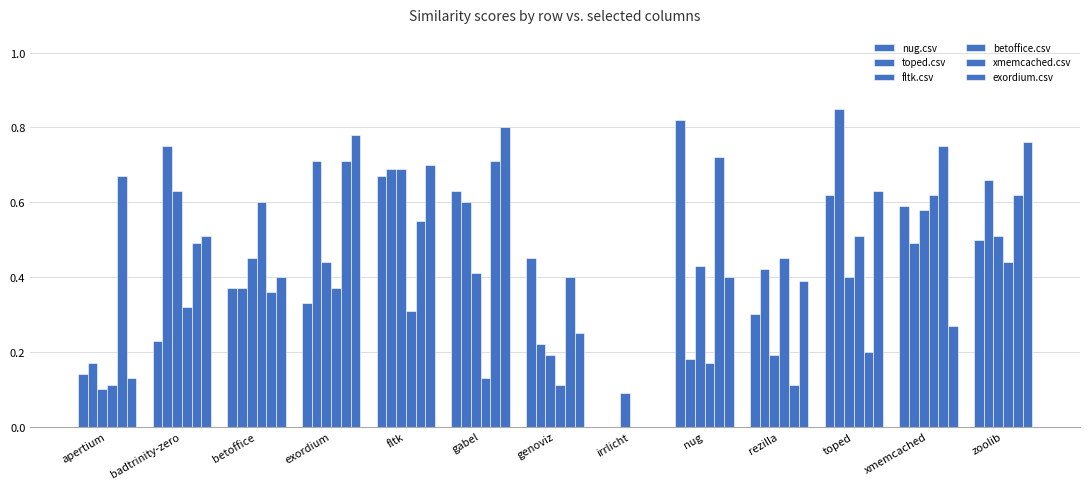

Rank the series by their maximum value, from lowest to highest.

betoffice.csv, fltk.csv, xmemcached.csv, exordium.csv, nug.csv, toped.csv